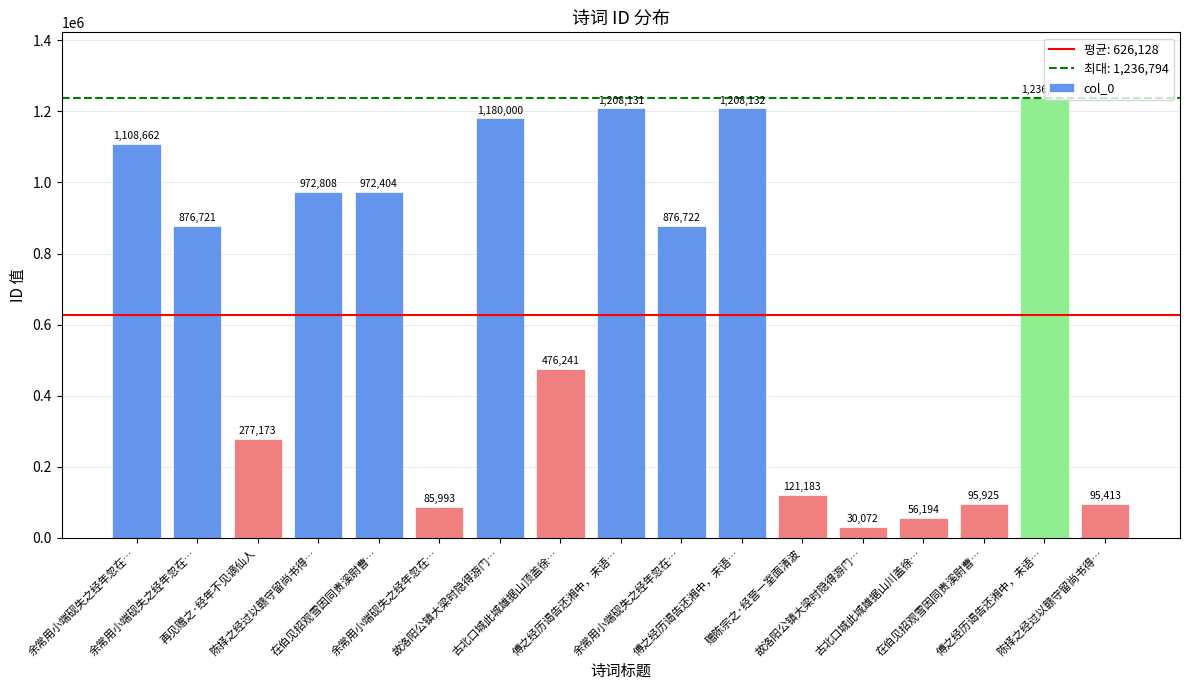

At which category does the chart reach its peak across all series?

傅之经历谒告还湘中，未语…